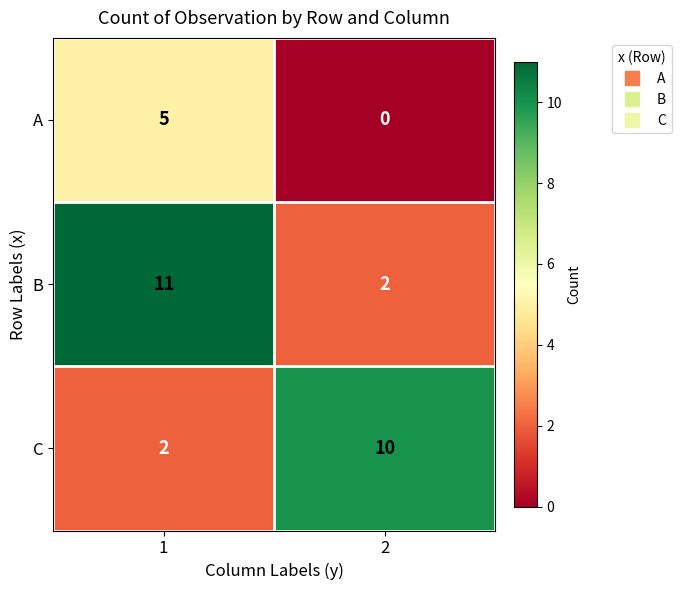

What is the sum of the A values at 2 and 1?

5